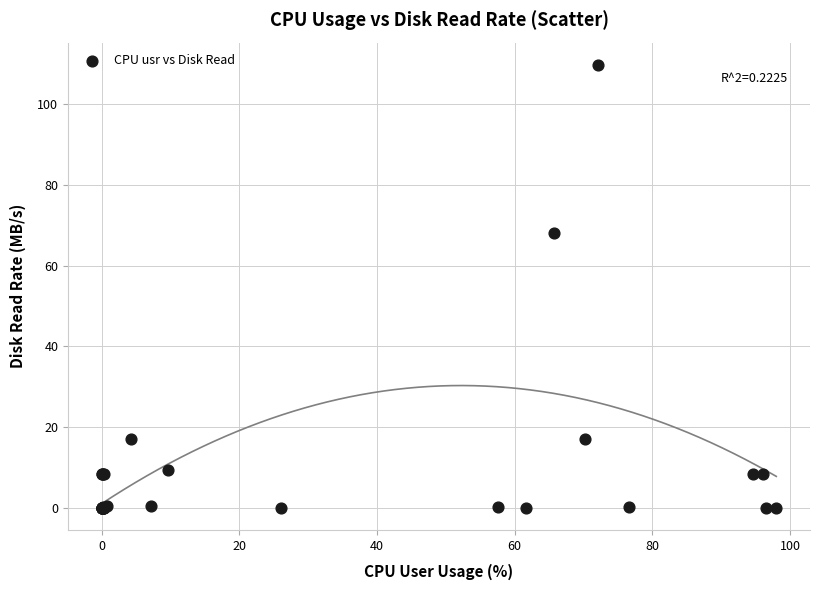

What Y value in the scatter plot is closest to 54?

68.1